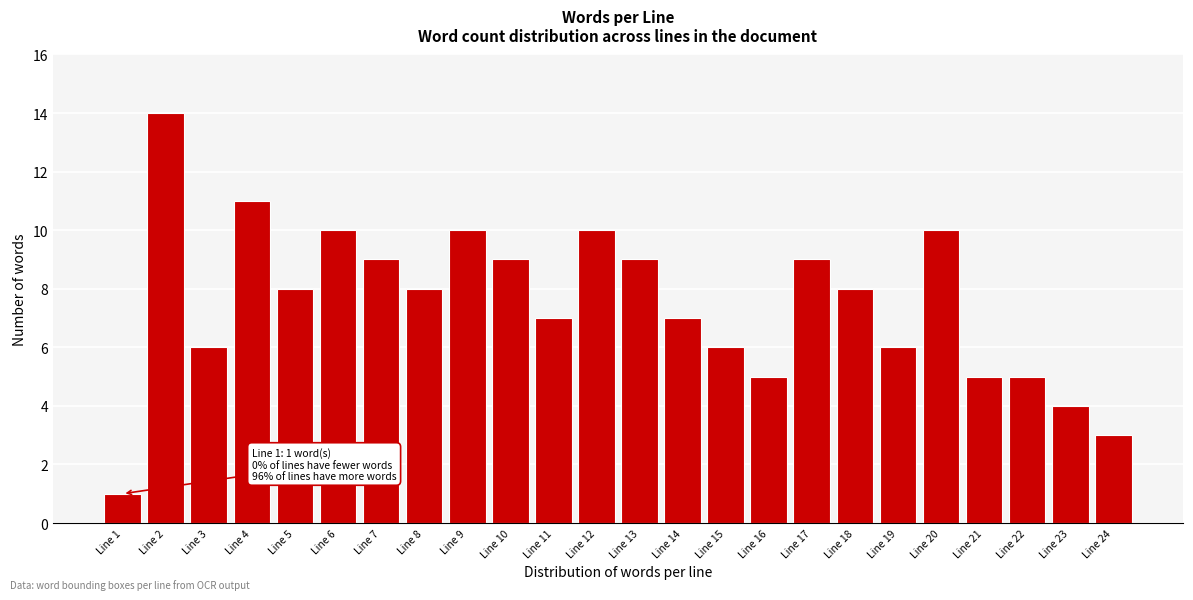

Reading left to right, what are all the values shown in this chart?

1	14	6	11	8	10	9	8	10	9	7	10	9	7	6	5	9	8	6	10	5	5	4	3